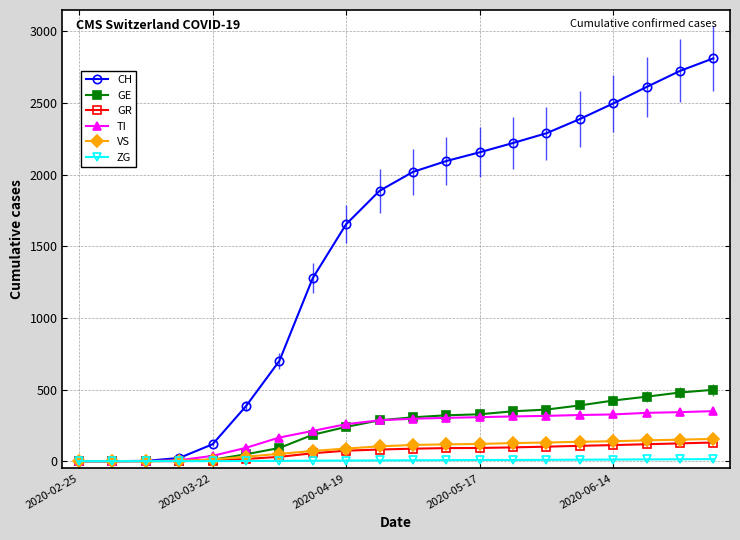

What is the average value of the GE series?

238